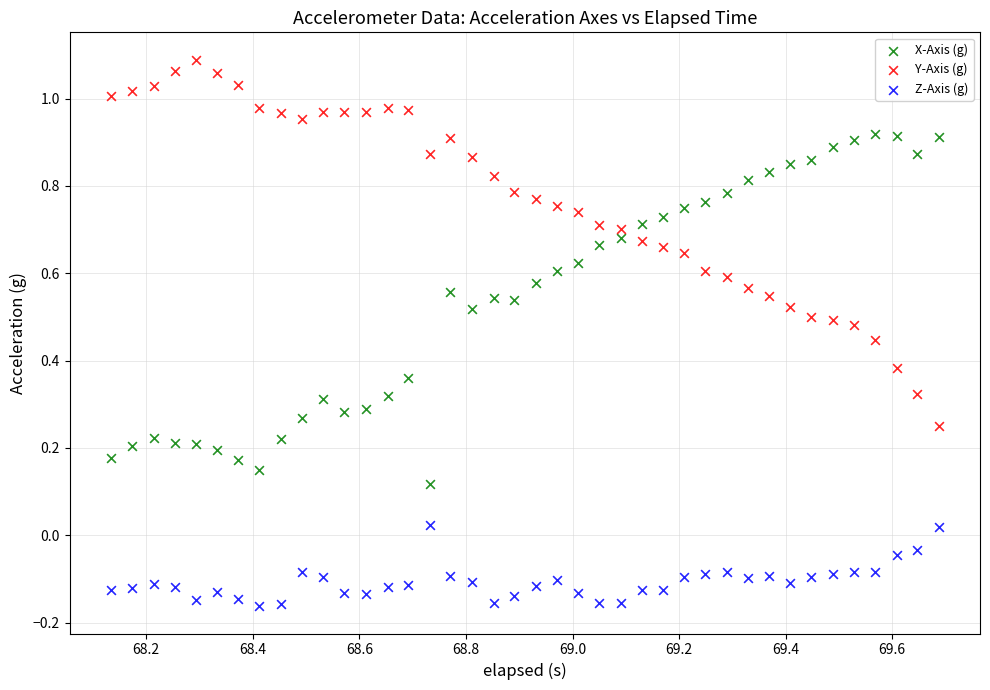

What is the X range (max minus min) for the scatter plot?

1.6